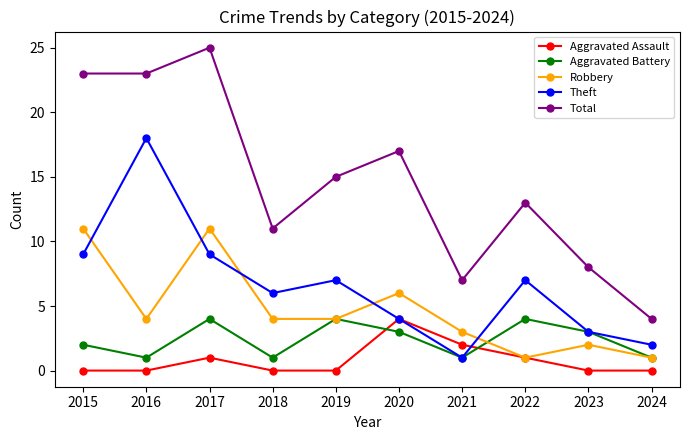

What is the difference between the maximum and second lowest values in the Aggravated Battery series?

3